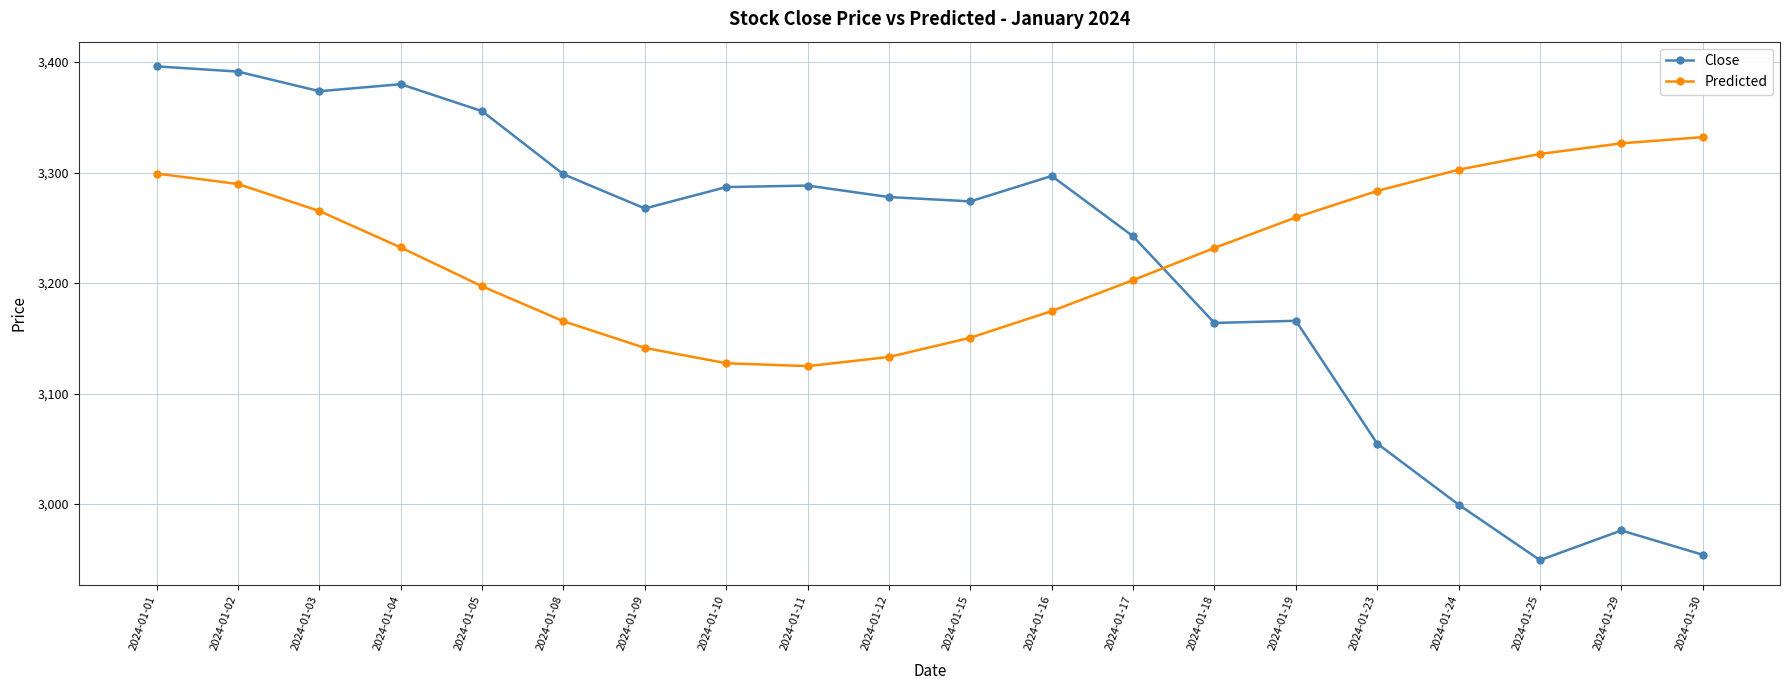

What is the spread (max minus min) of values at 2024-01-10?

159.4